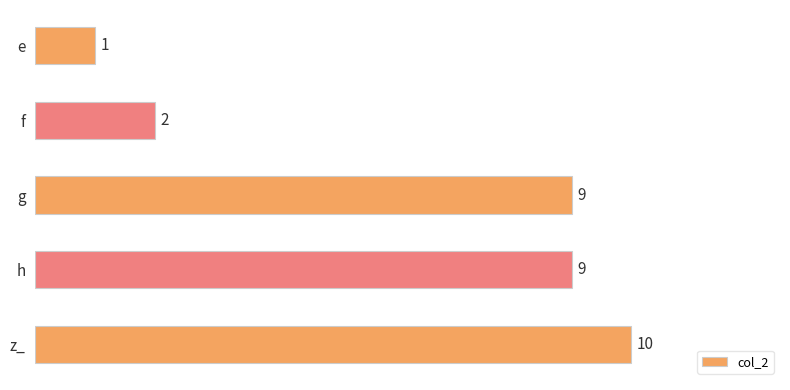

What is the smallest value displayed?

1